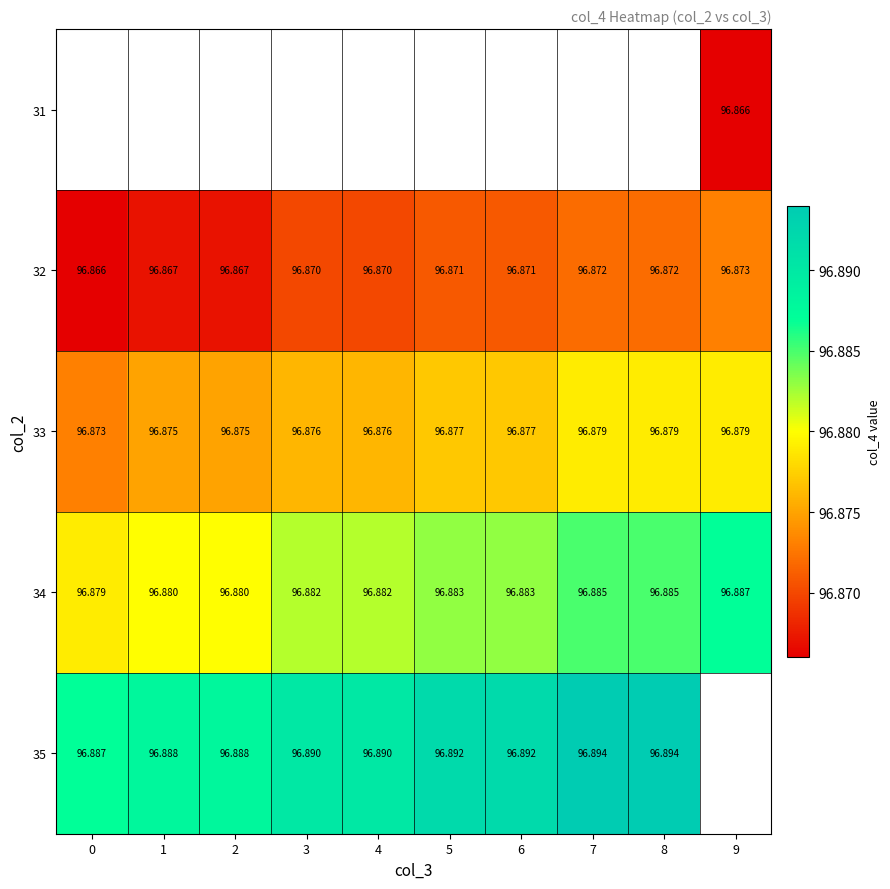

Is the value of 35 at 0 greater than the value of 33 at 5?

Yes